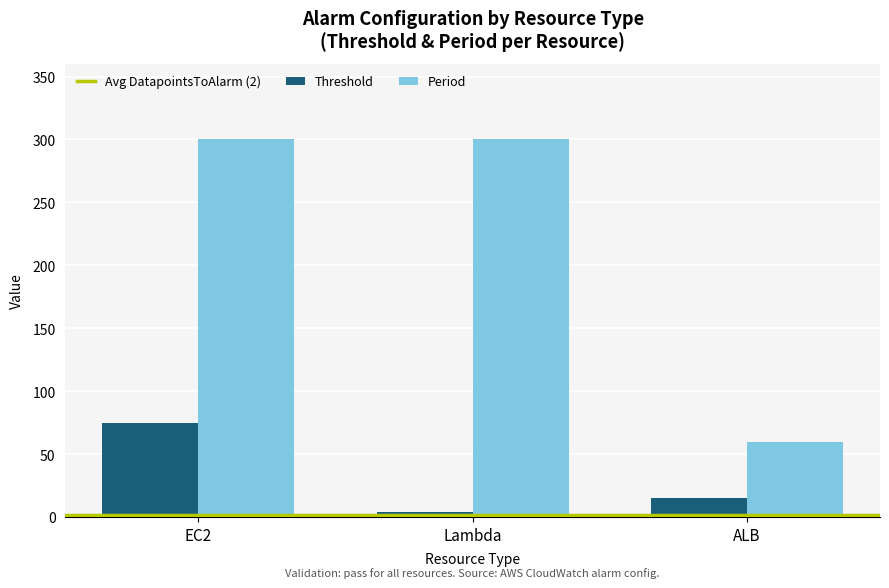

What is the difference between the second highest and minimum values in the Period series?

240